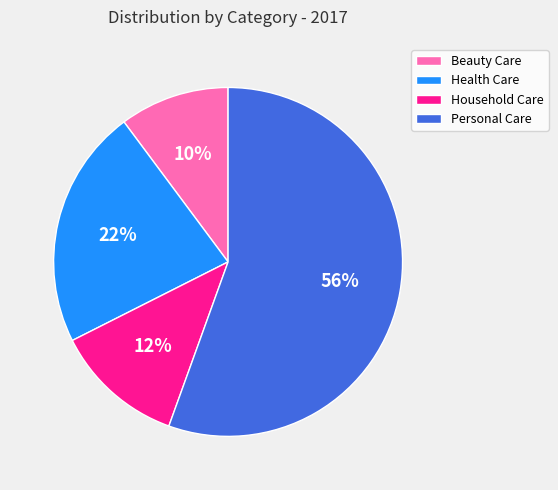

What is the largest slice in the pie chart?

Personal Care